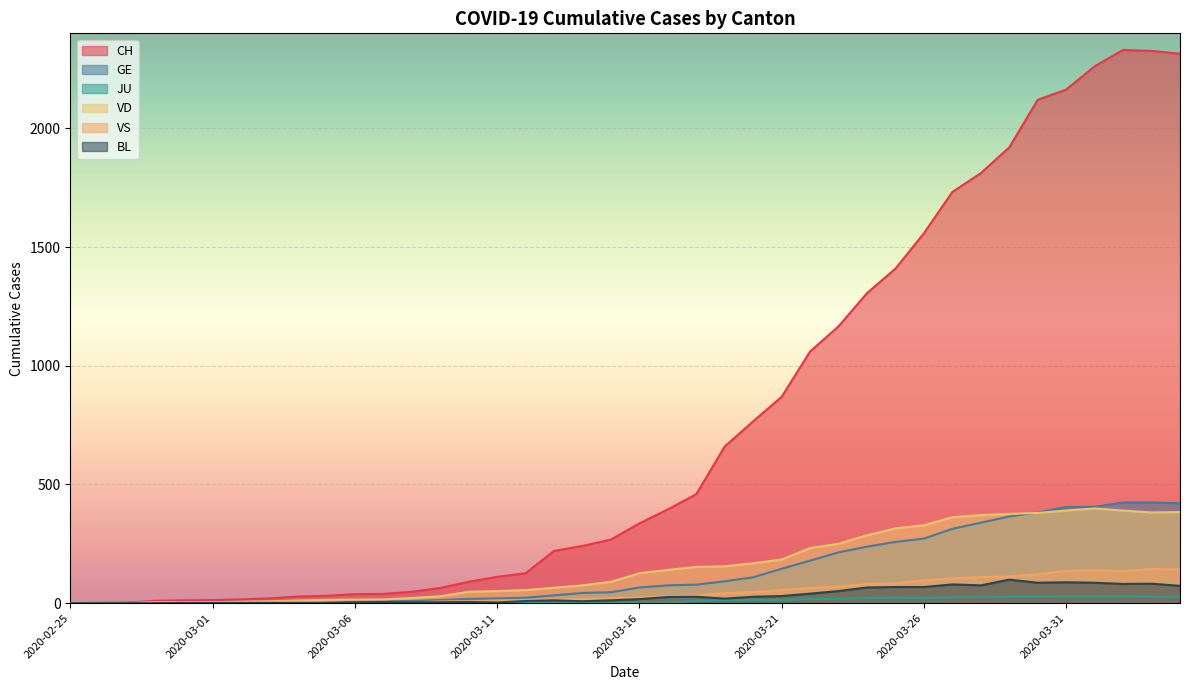

At which label does VD first exceed 126?

2020-03-17